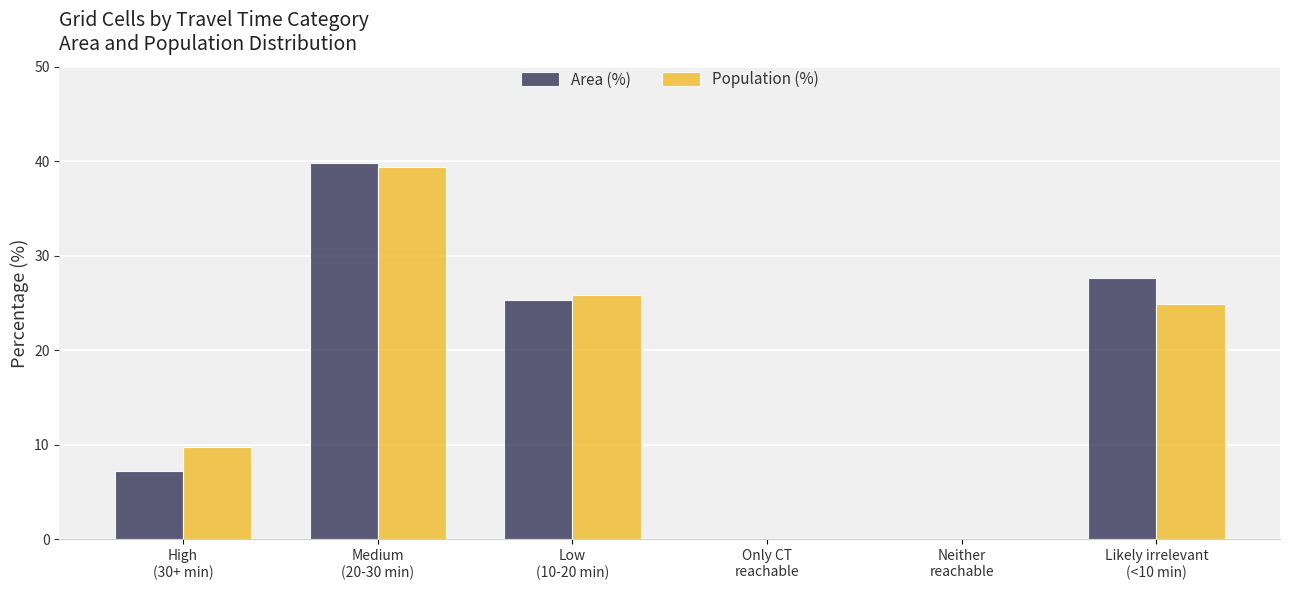

How many series are shown in this chart?

2